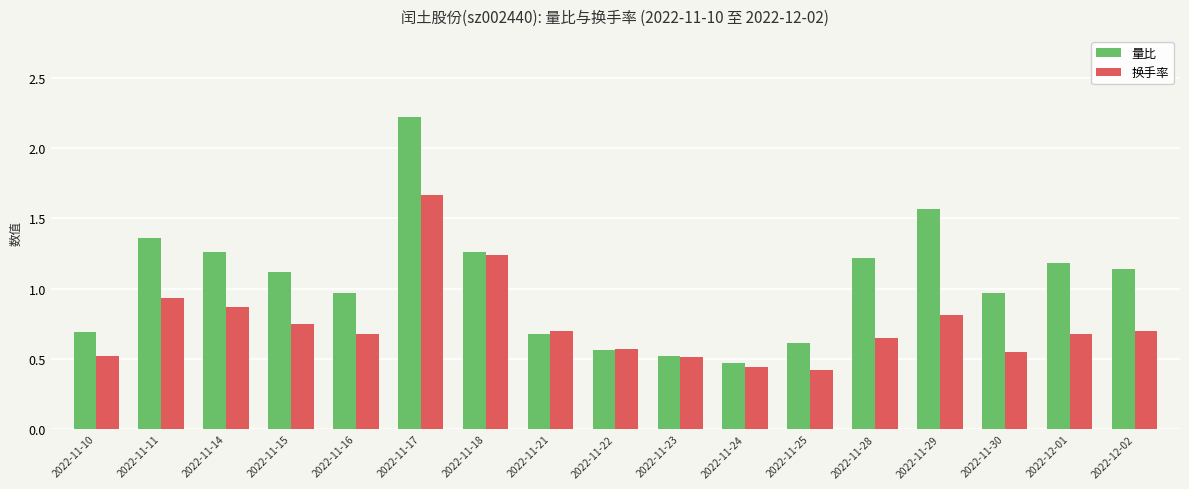

How many bars are there in total?

34